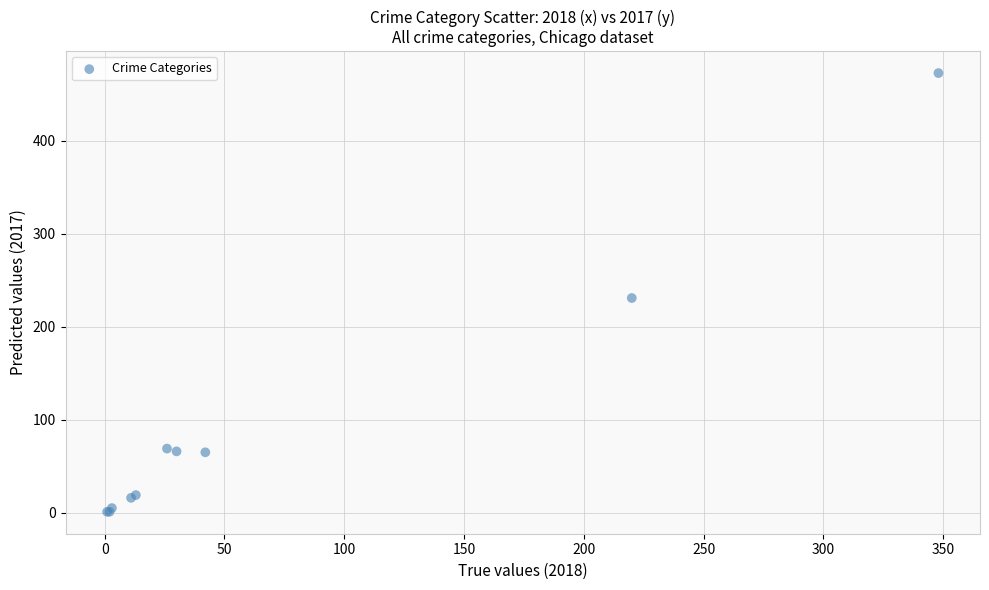

What Y value in the scatter plot is closest to 237?

231